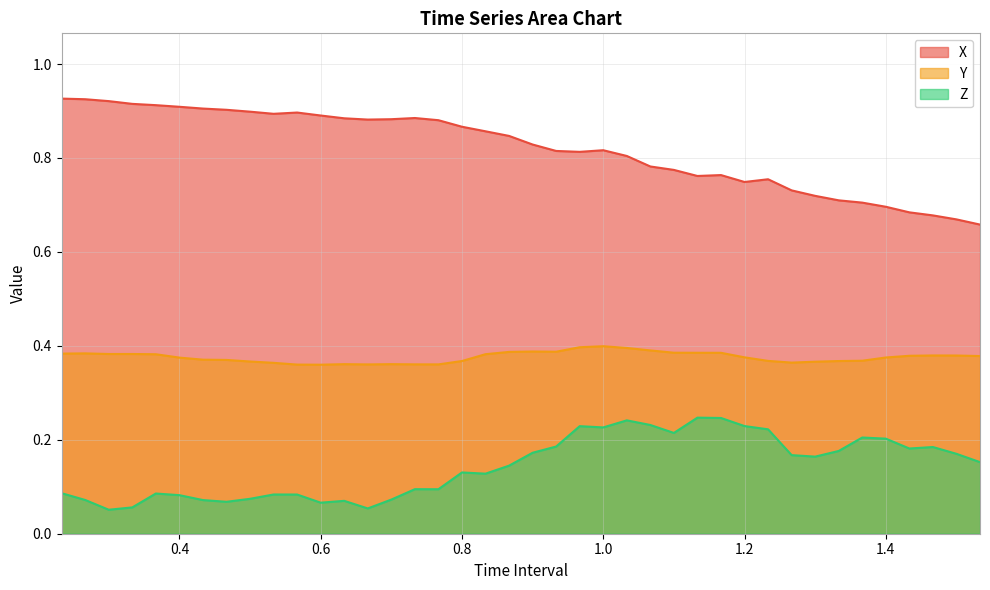

What is the lowest value of the Z series?

0.1